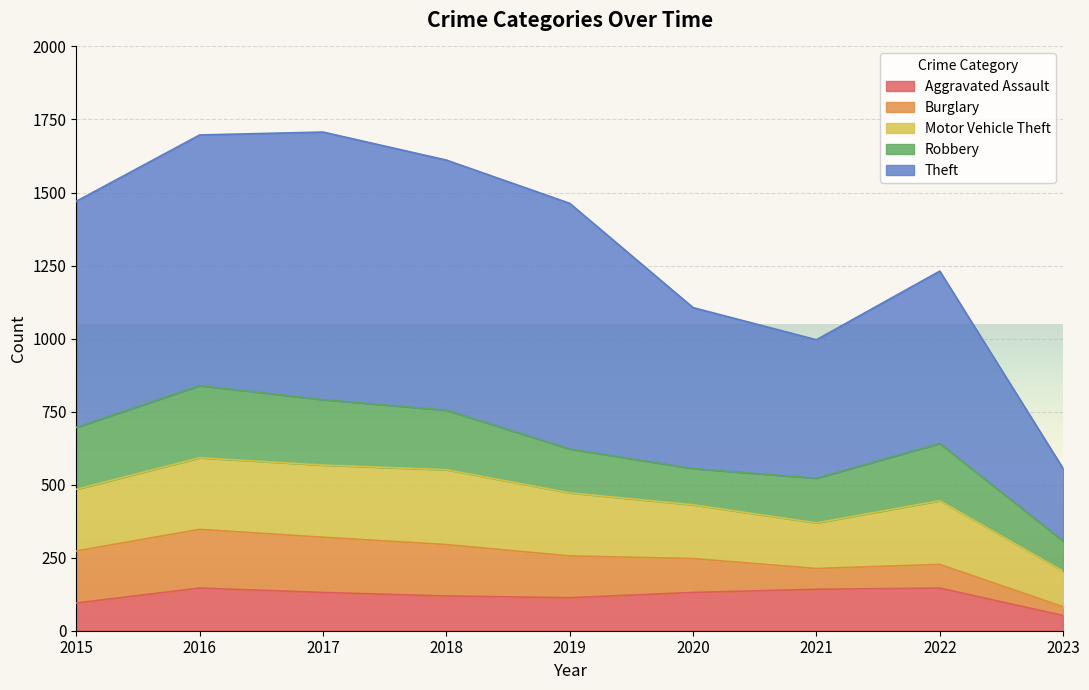

How many interior local peaks does the Robbery series have?

2